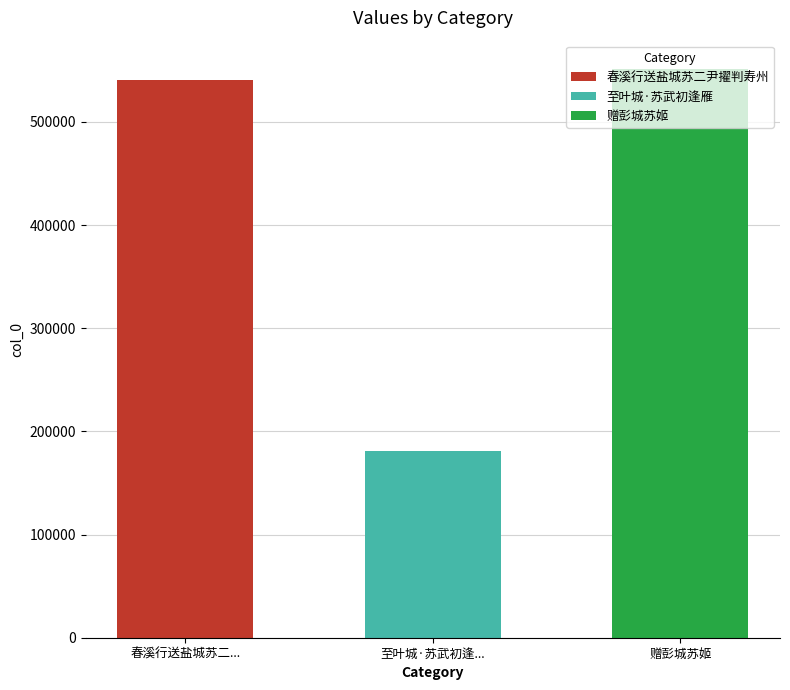

Between 赠彭城苏姬 and 至叶城·苏武初逢雁, which is larger?

赠彭城苏姬